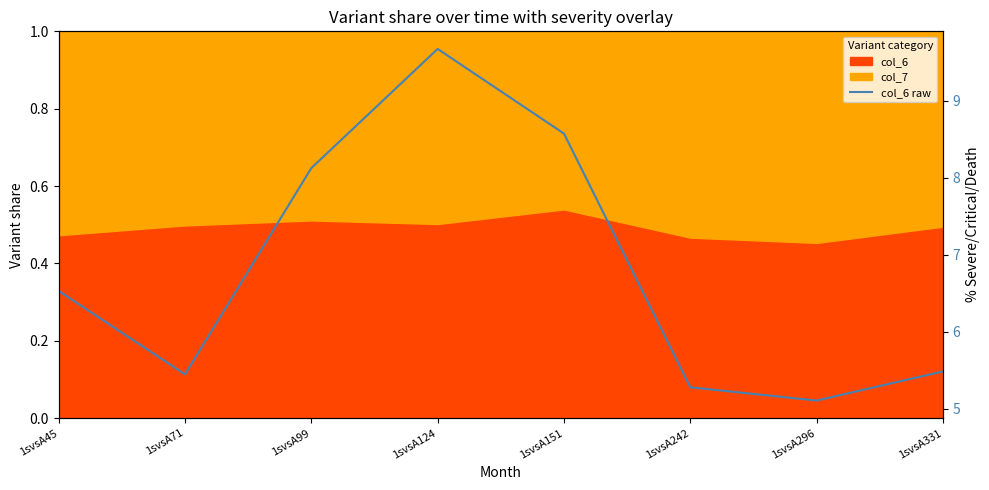

The chart shows a value of 6.8 at 1svsA296. True or false?

False